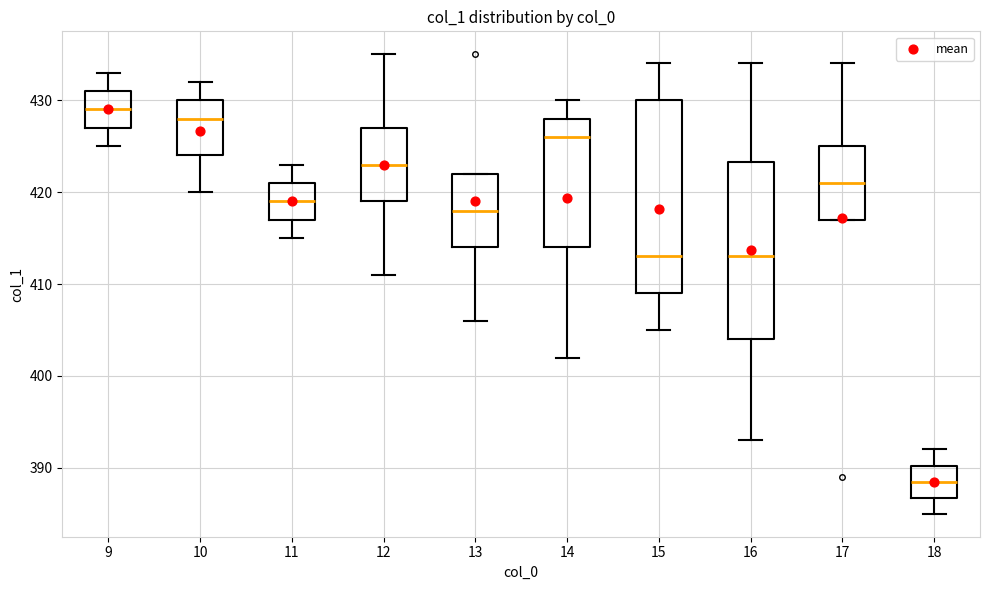

Reading left to right, read every box against the y-axis: the position of its median line, the range the box covers, and the ends of its whiskers. The values are not printed on the chart, so give them approximately, as read against the axis.

9: median 429, box 427 to 431, whiskers 425 to 433
10: median 428, box 424 to 430, whiskers 420 to 432
11: median 419, box 417 to 421, whiskers 415 to 423
12: median 423, box 419 to 427, whiskers 411 to 435
13: median 418, box 414 to 422, whiskers 406 to 422
14: median 426, box 414 to 428, whiskers 402 to 430
15: median 413, box 409 to 430, whiskers 405 to 434
16: median 413, box 404 to 423, whiskers 393 to 434
17: median 421, box 417 to 425, whiskers 417 to 434
18: median 389, box 387 to 390, whiskers 385 to 392